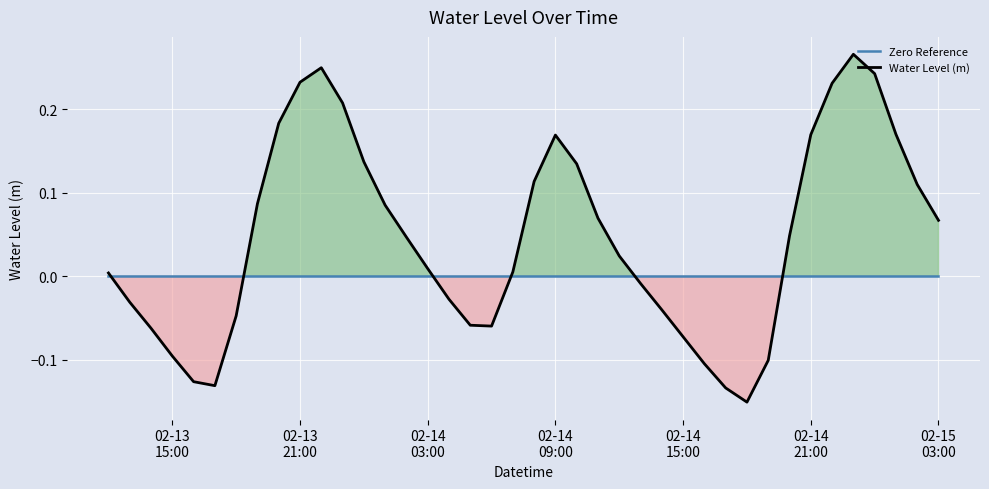

Reading left to right, transcribe all the data shown in this chart.

Zero Reference: 0.0	0.0	0.0	0.0	0.0	0.0	0.0	0.0	0.0	0.0	0.0	0.0	0.0	0.0	0.0	0.0	0.0	0.0	0.0	0.0	0.0	0.0	0.0	0.0	0.0	0.0	0.0	0.0	0.0	0.0	0.0	0.0	0.0	0.0	0.0	0.0	0.0	0.0	0.0	0.0
Water Level (m): 0.0	-0.0	-0.1	-0.1	-0.1	-0.1	-0.0	0.1	0.2	0.2	0.2	0.2	0.1	0.1	0.0	0.0	-0.0	-0.1	-0.1	0.0	0.1	0.2	0.1	0.1	0.0	-0.0	-0.0	-0.1	-0.1	-0.1	-0.2	-0.1	0.0	0.2	0.2	0.3	0.2	0.2	0.1	0.1